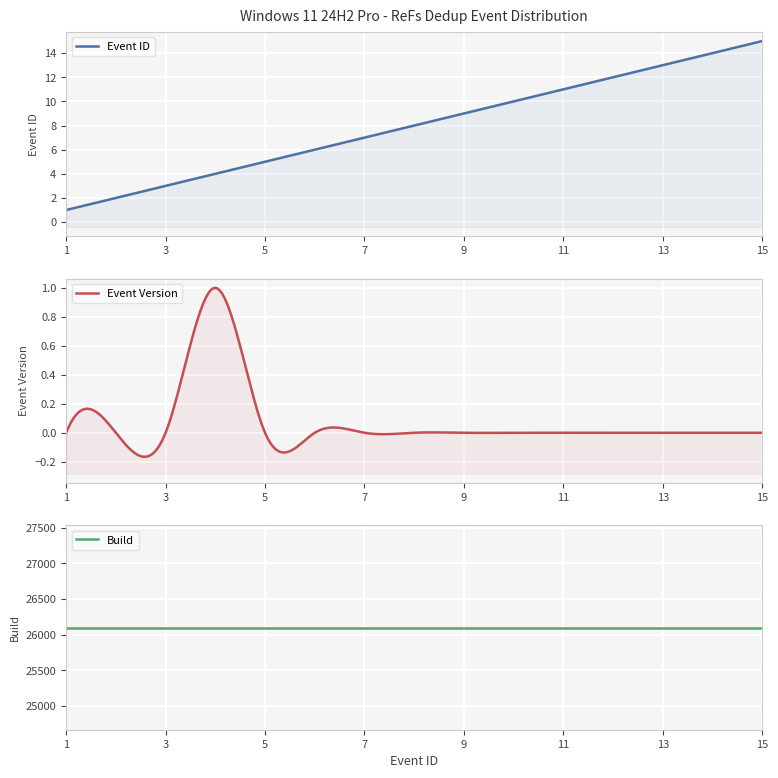

True or false: Event Version has a value of -1 at 1.

False